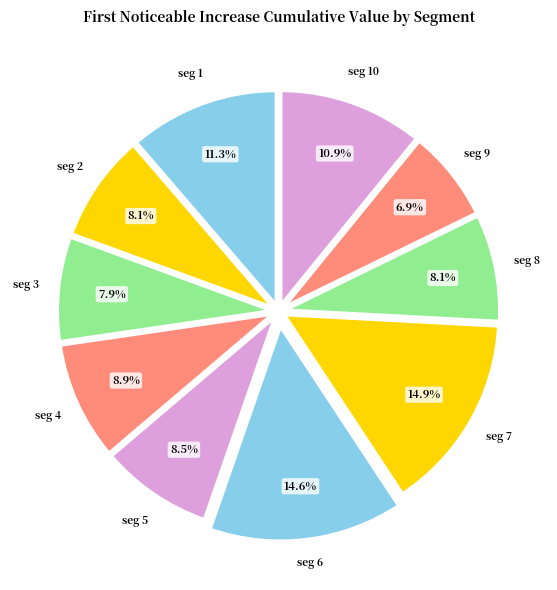

How many segments does this pie chart have?

10